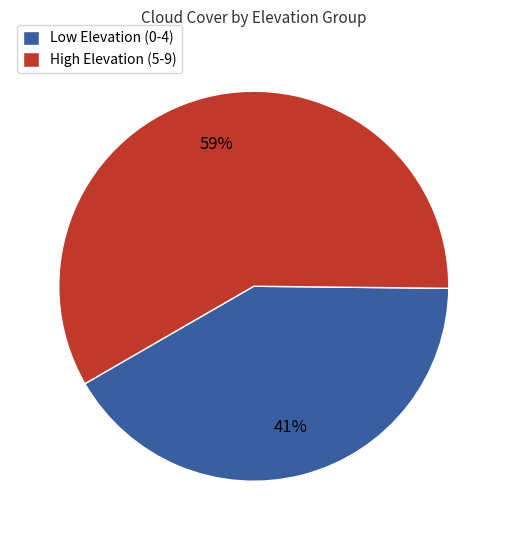

Is it true that Low Elevation (0-4) is 51% of the pie?

False